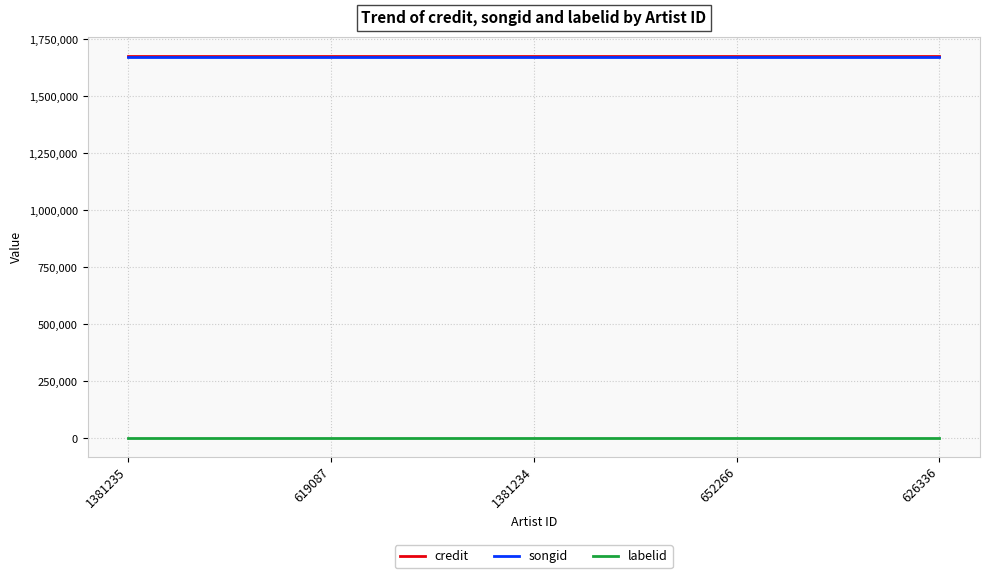

The value of credit at 652266 is 1677736. True or false?

True